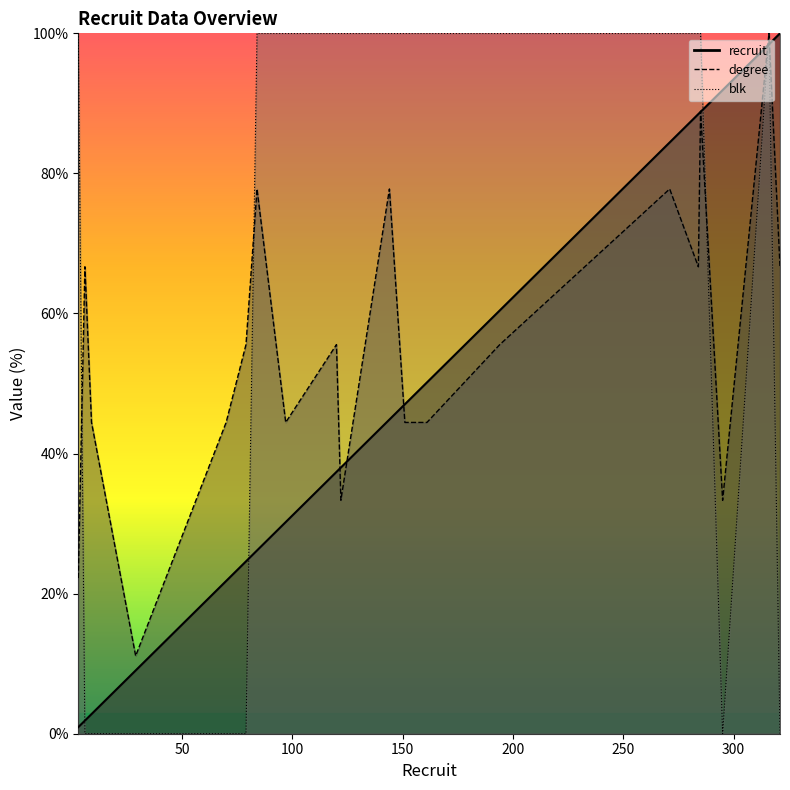

True or false: degree has a value of 34.6 at 194.

False